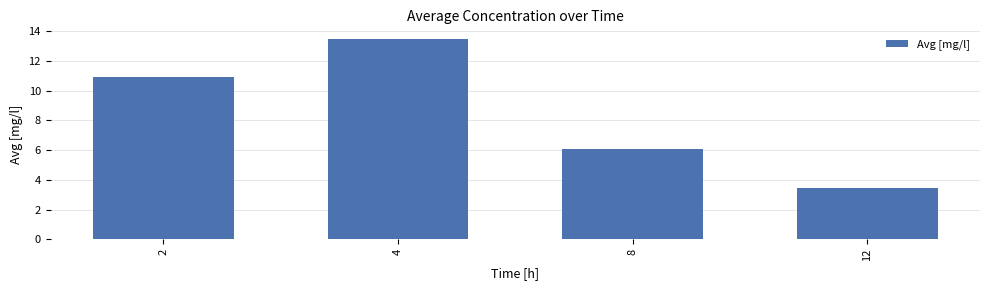

At which label is the value closest to 8?

8